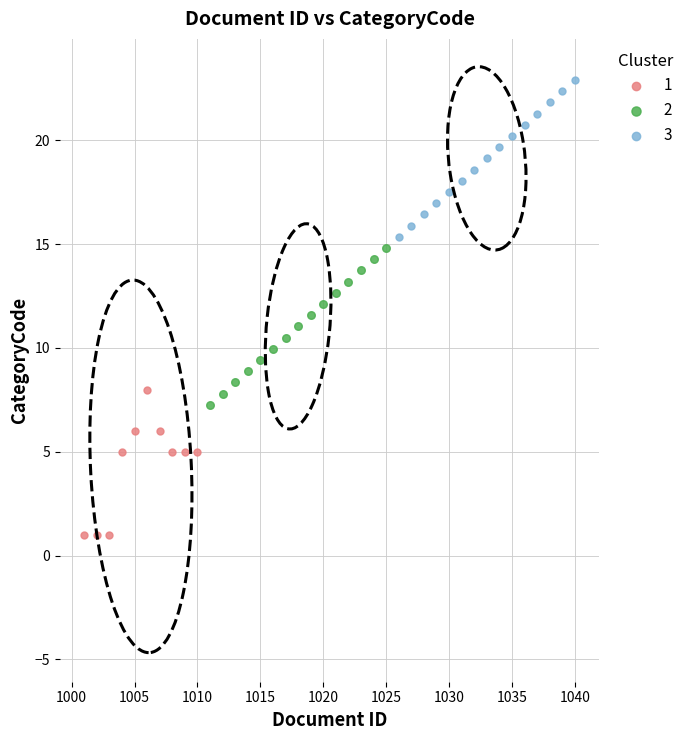

Which series contains the highest Y value?

3